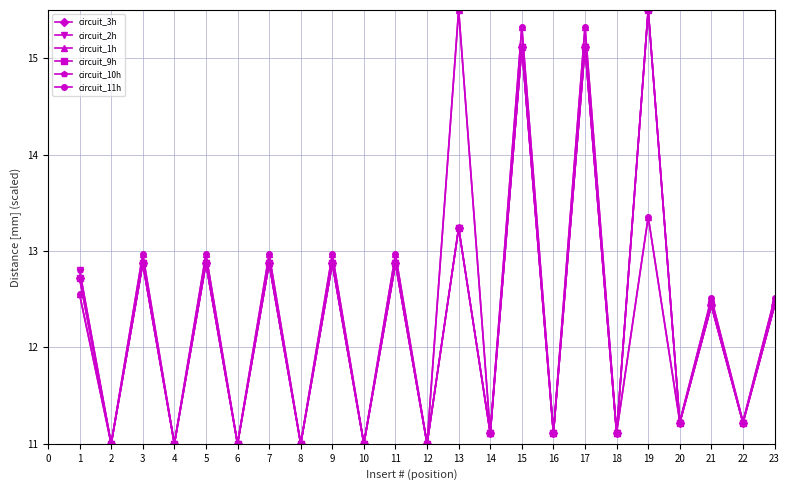

Where do circuit_3h and circuit_1h first cross each other?

18 and 19